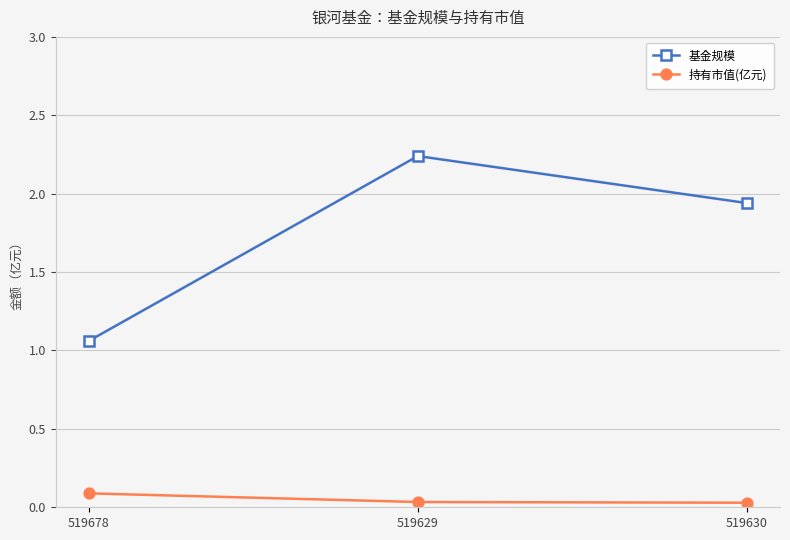

Is it true that 基金规模 equals 0.7 at 519678?

False